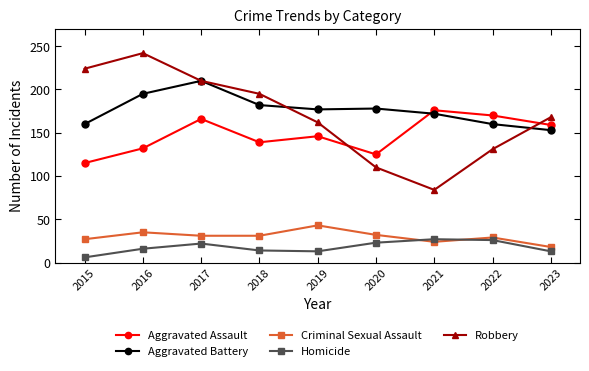

At how many categories does at least one series exceed 200?

3